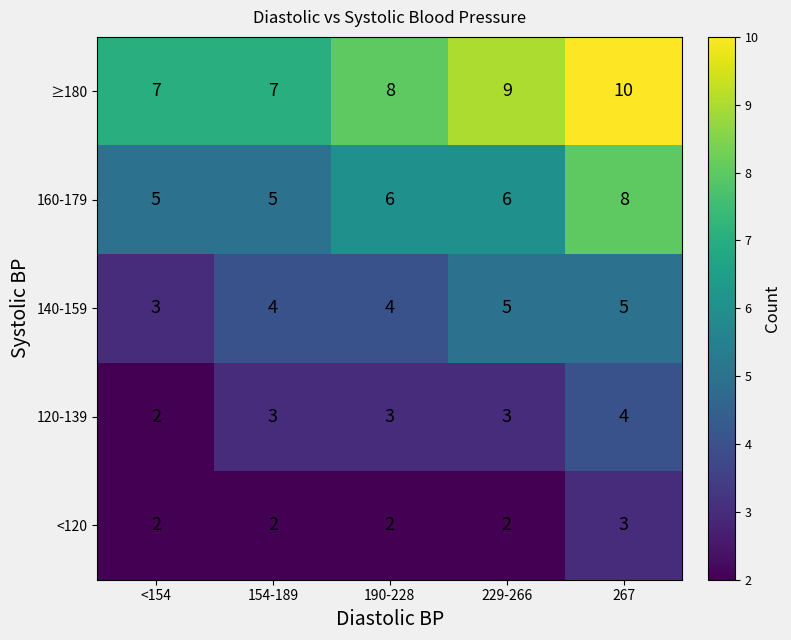

Which series changed the most between 154-189 and 229-266?

≥180